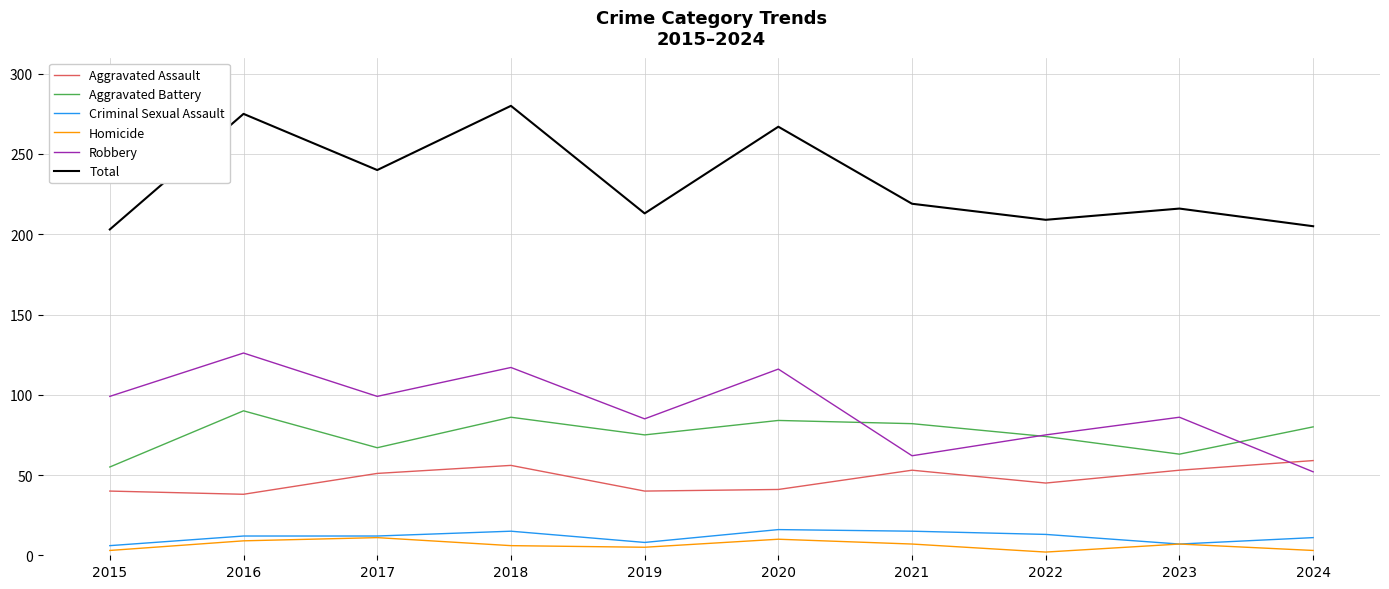

What are all the series names shown in the legend?

Aggravated Assault, Aggravated Battery, Criminal Sexual Assault, Homicide, Robbery, Total